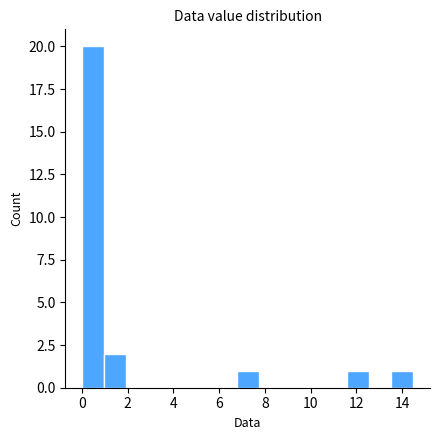

What is the height of the bar covering 1.0 to 2.0 on the x-axis? Neither the bar edges nor the heights are printed on the chart, so give them approximately, as read against the axes.

2